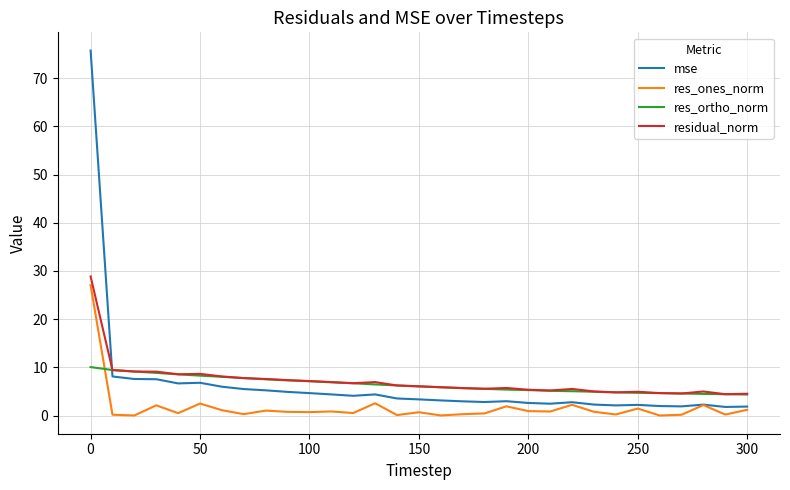

Rank the series by their maximum value, from highest to lowest.

mse, residual_norm, res_ones_norm, res_ortho_norm